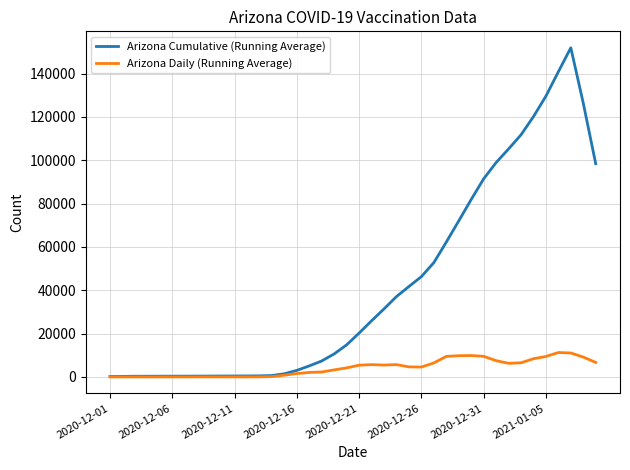

Which series has the largest total across all categories?

Arizona Cumulative (Running Average)